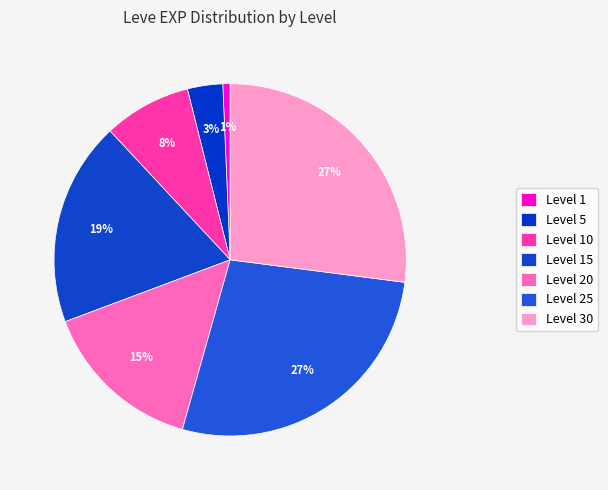

How many segments does this pie chart have?

7